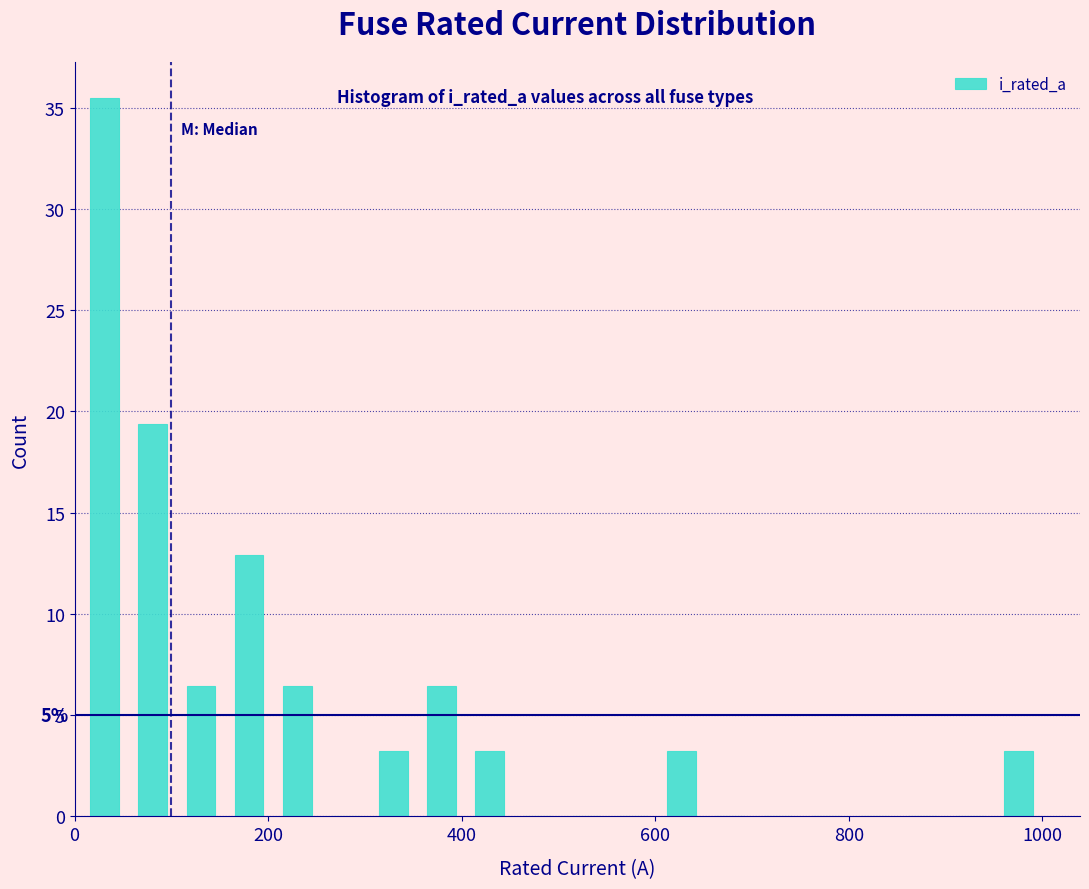

Read against the x-axis, roughly where is the centre of the tallest bar?

40